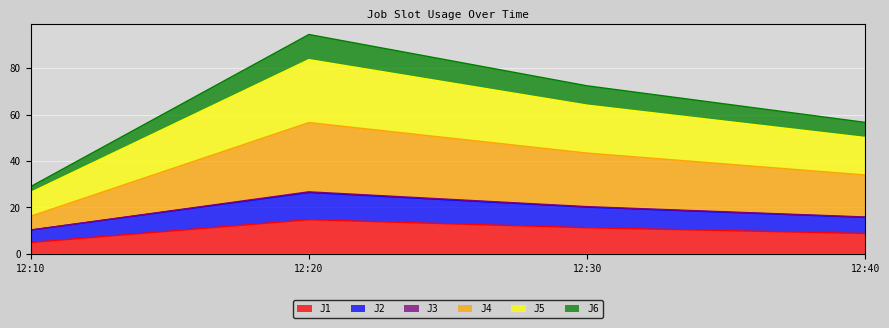

At which category is the sum across all series the highest?

12:20